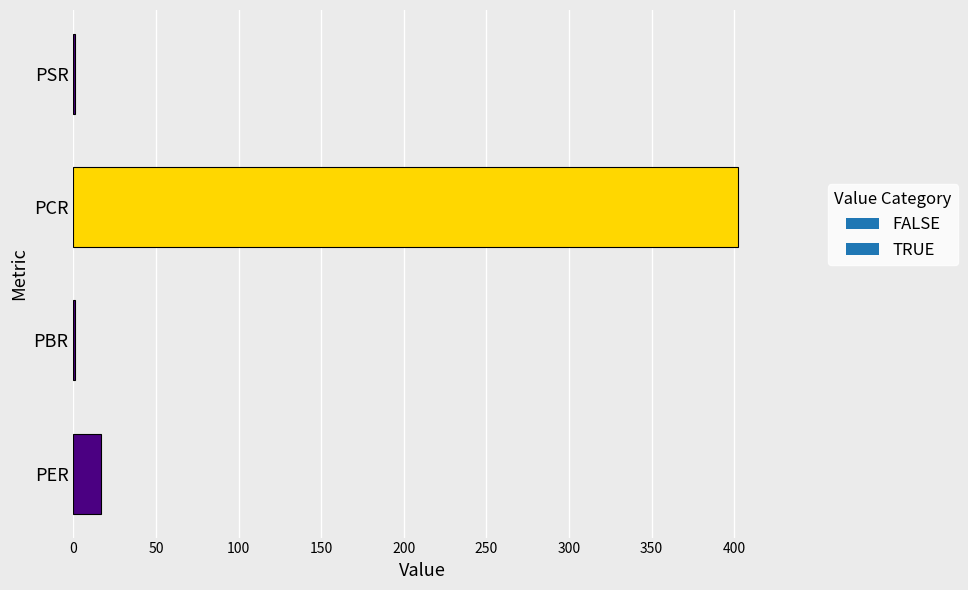

What value does the data have at PER?

16.8